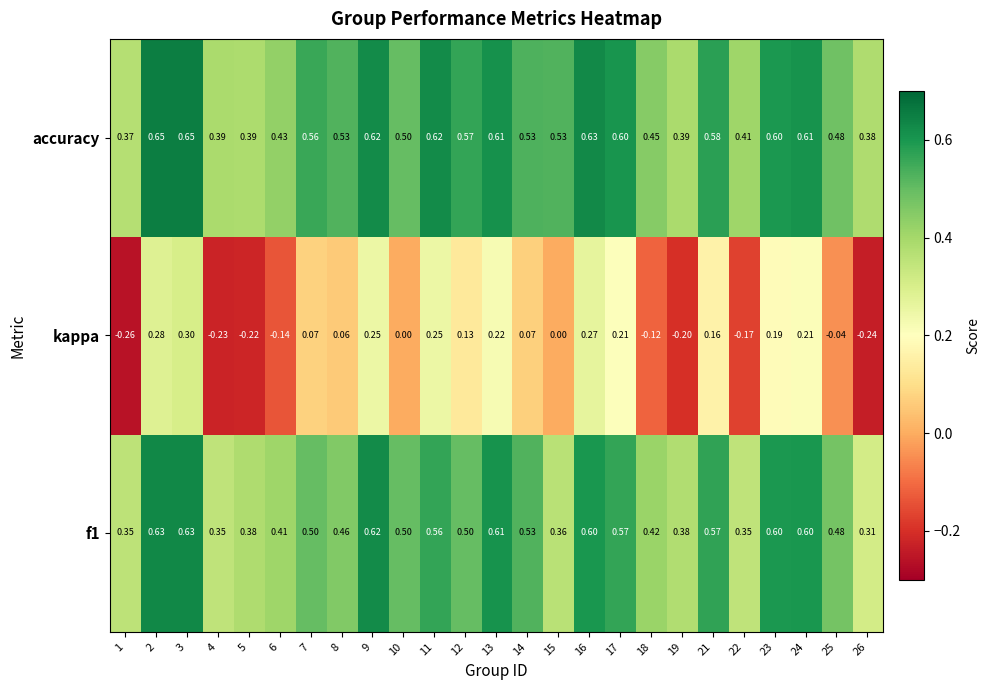

Which series has the widest spread of values?

kappa